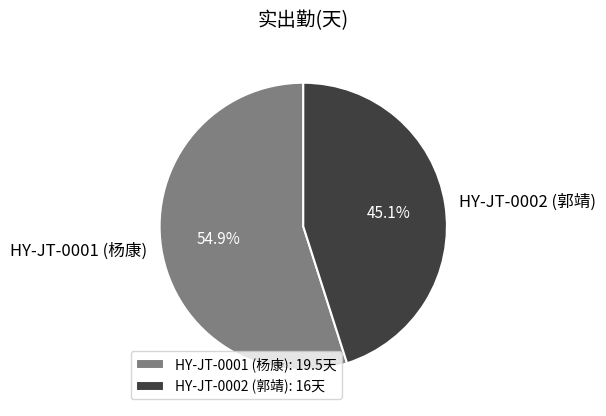

Combined, do HY-JT-0001 (杨康) and HY-JT-0002 (郭靖) account for over 50%?

Yes